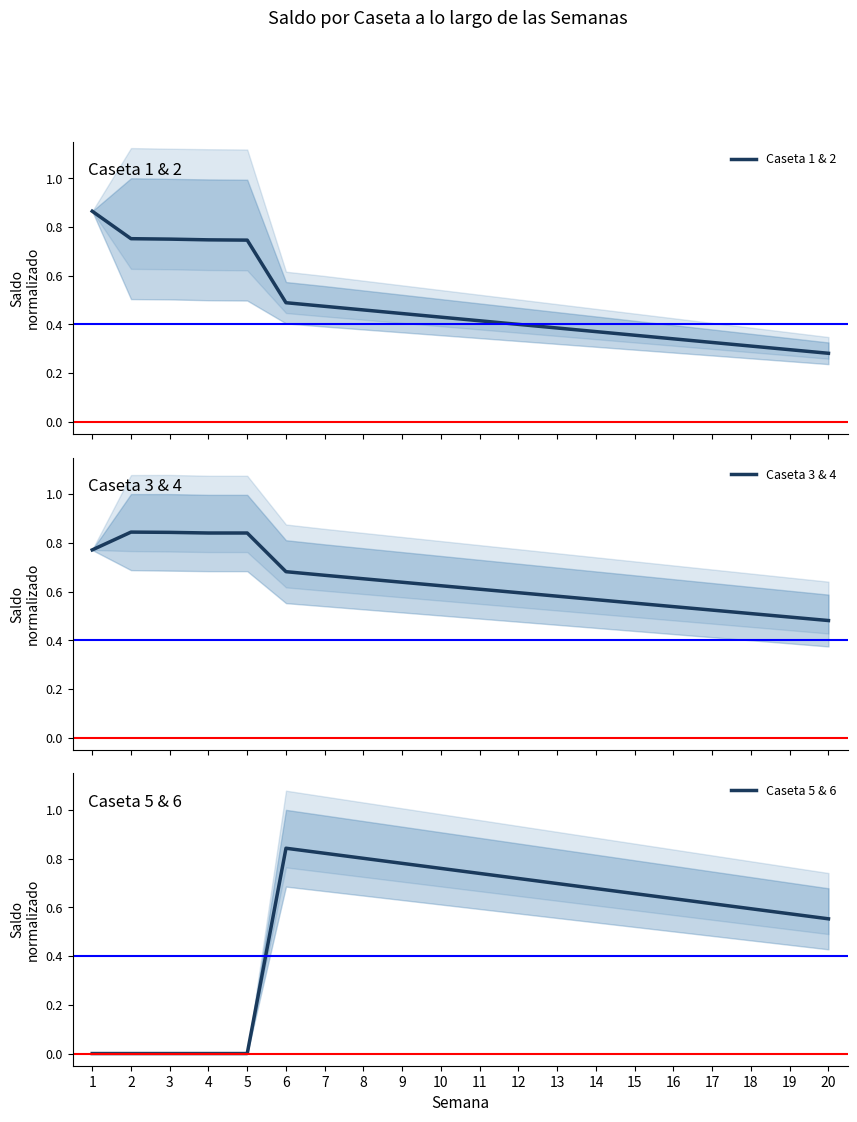

Is it true that Caseta 1 & 2 equals 0.3 at 18?

True